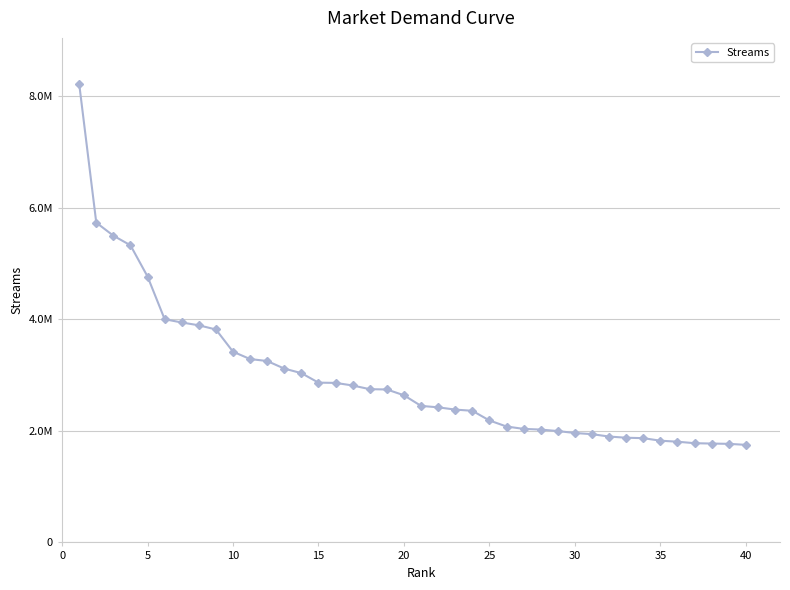

Does the chart have visible grid lines?

Yes